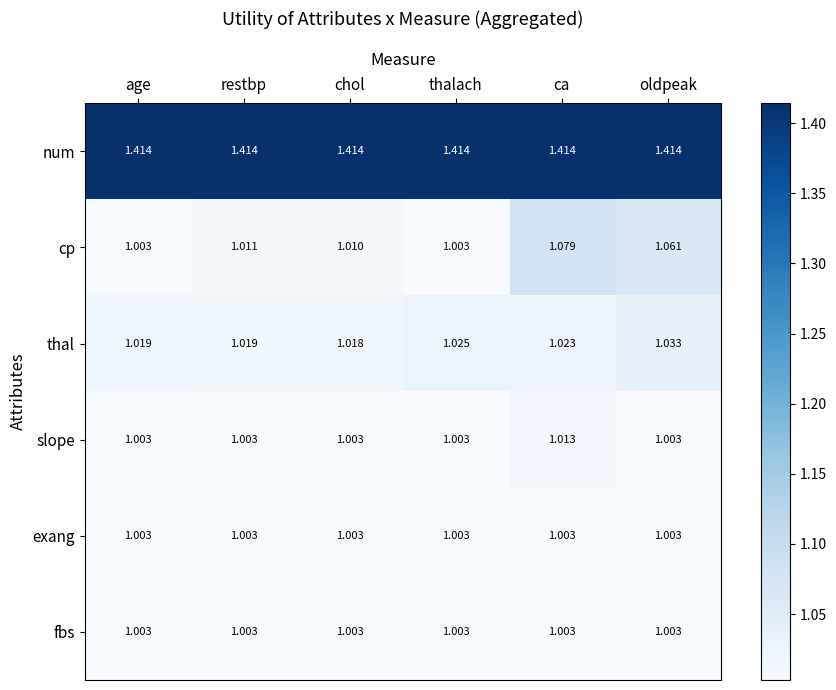

Which series has the widest spread of values?

cp